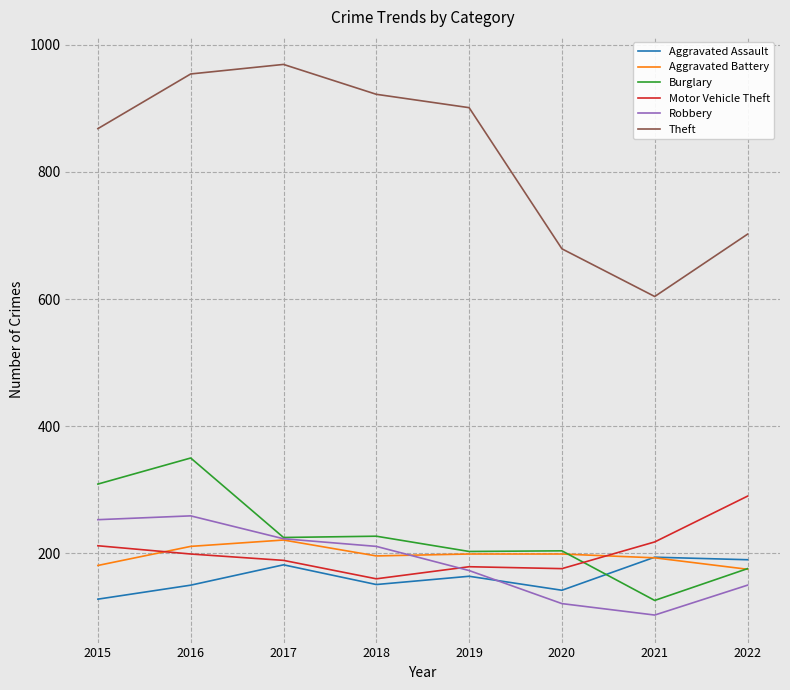

At which category does Aggravated Assault reach its first local valley?

2018